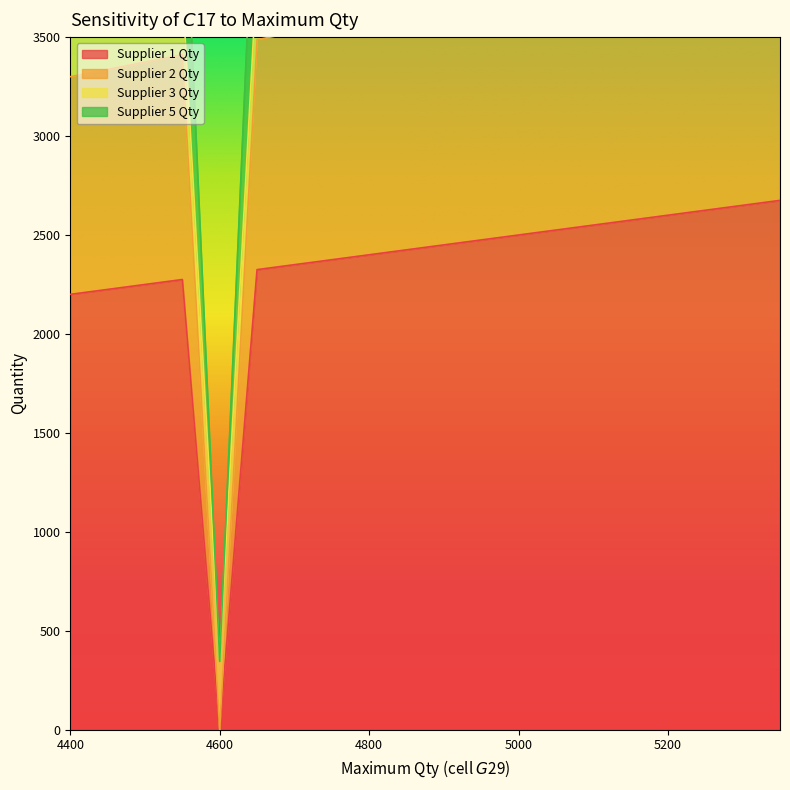

At which category does Supplier 5 Qty reach its first local valley?

4600